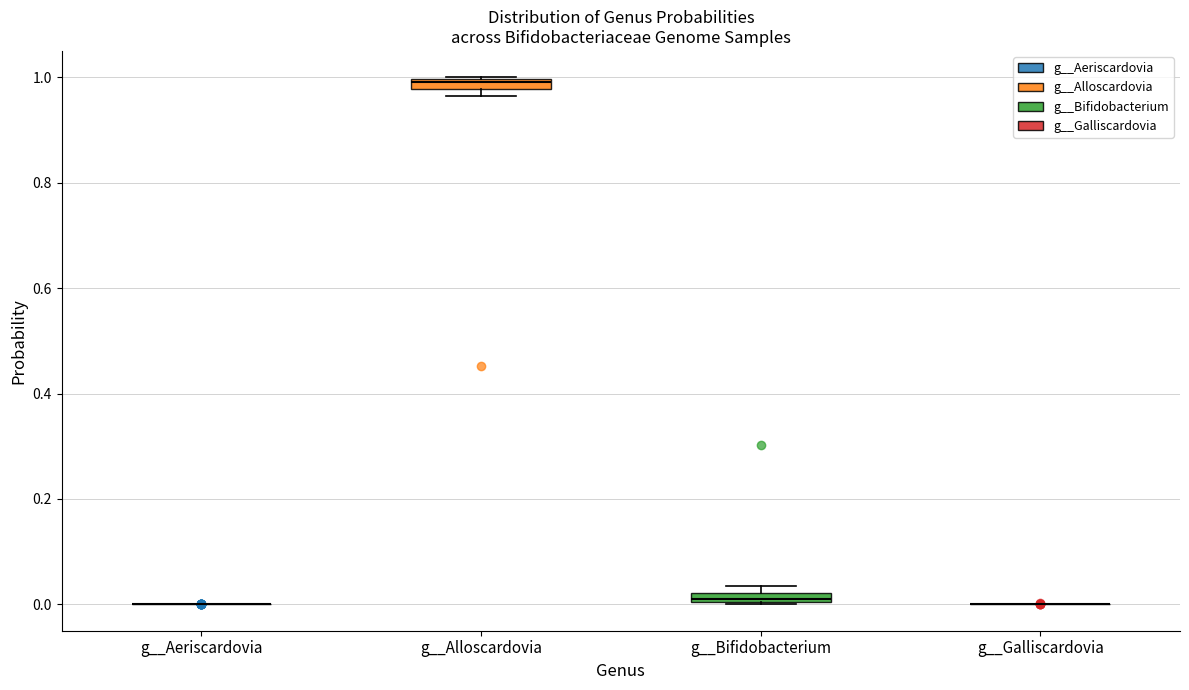

Where is the lower edge of the box for g__Bifidobacterium on the y-axis? The values are not printed on the chart, so give them approximately, as read against the axis.

0.00